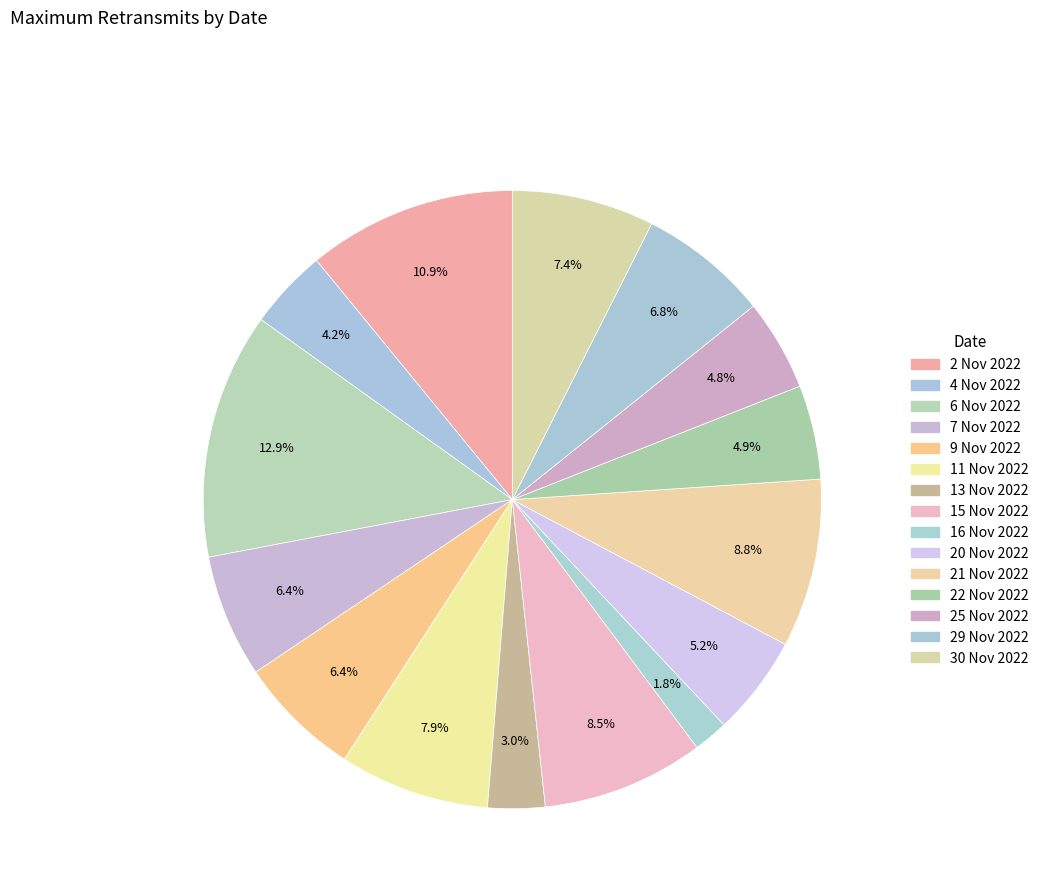

To the nearest percent, what percentage of the pie is 11 Nov 2022?

8%